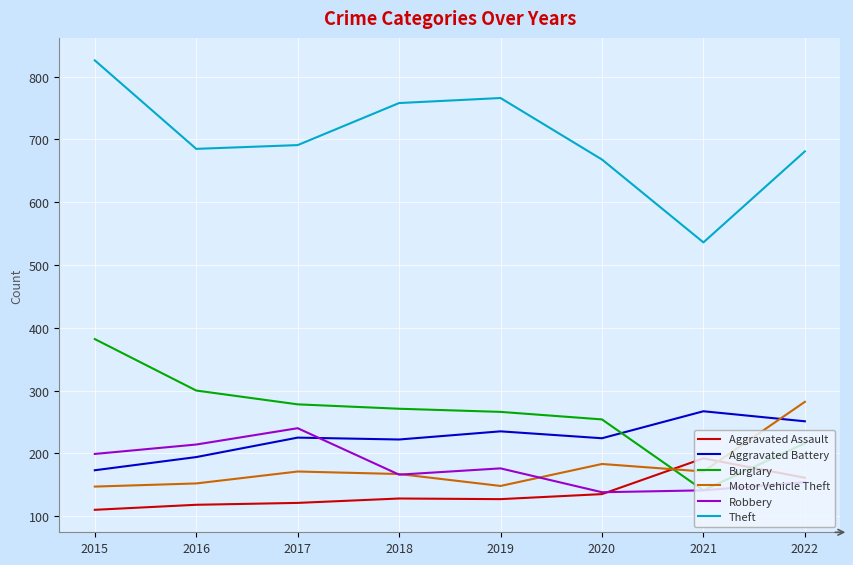

What is the difference between the maximum and minimum values in the Robbery series?

102